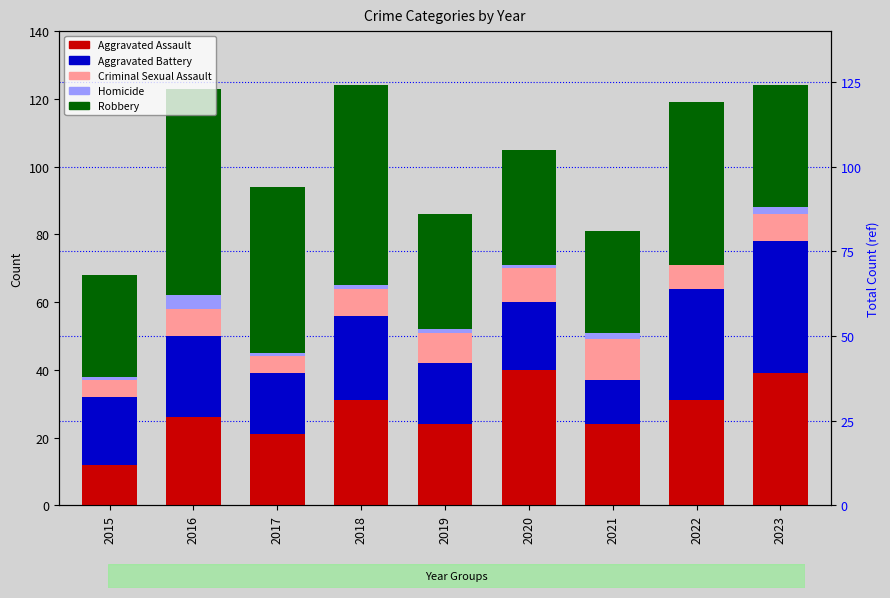

Rank the categories by Aggravated Assault value from highest to lowest.

2020, 2023, 2018, 2022, 2016, 2019, 2021, 2017, 2015